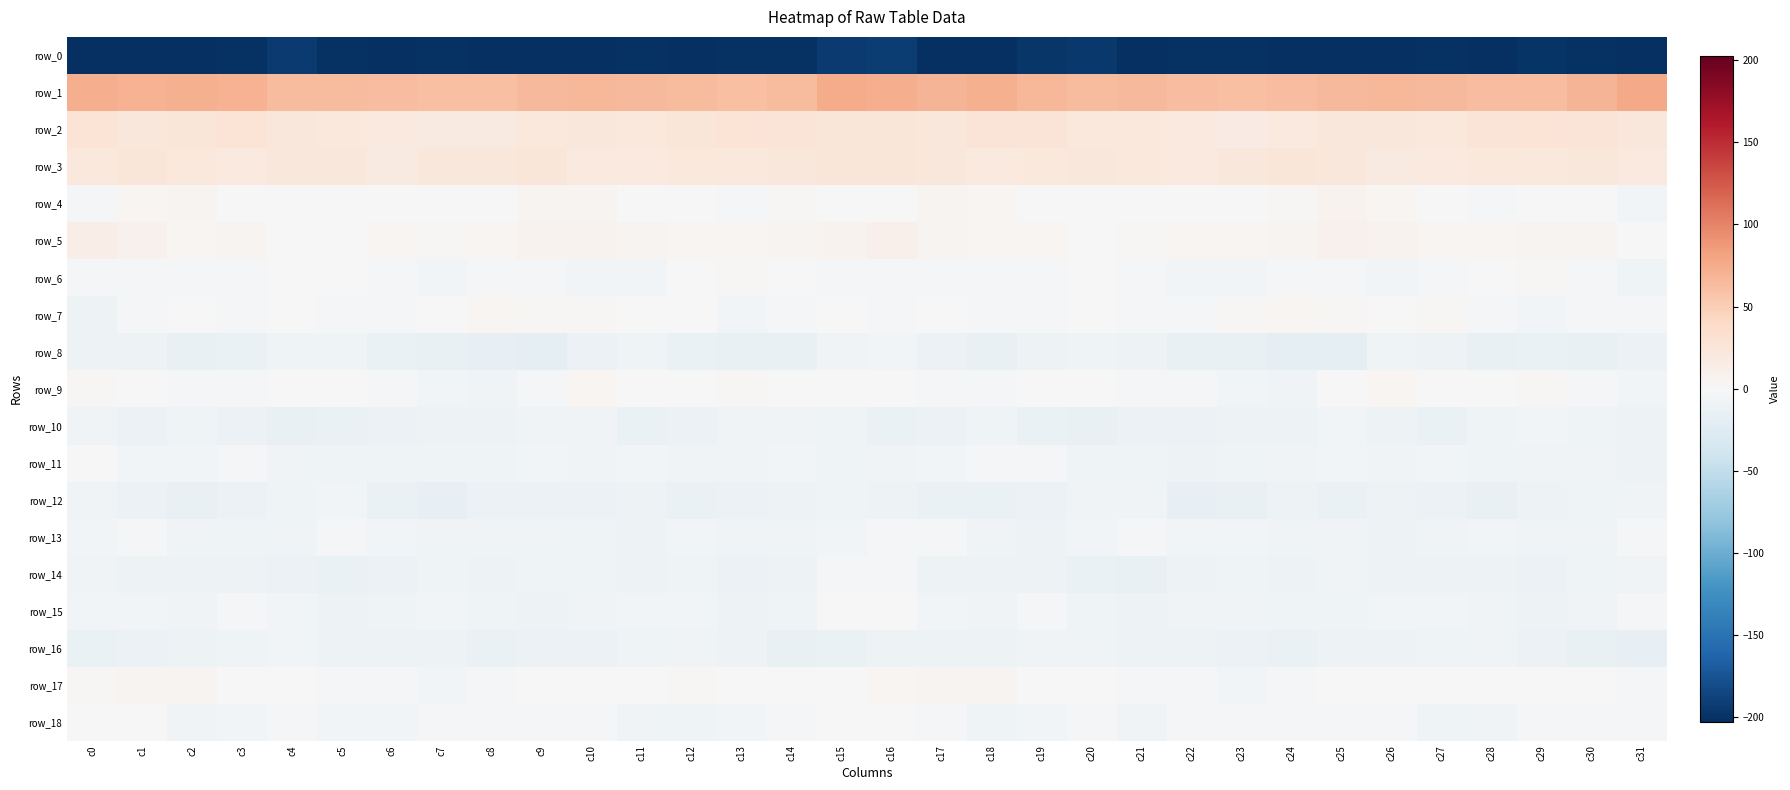

Count the number of categories in the chart.

32